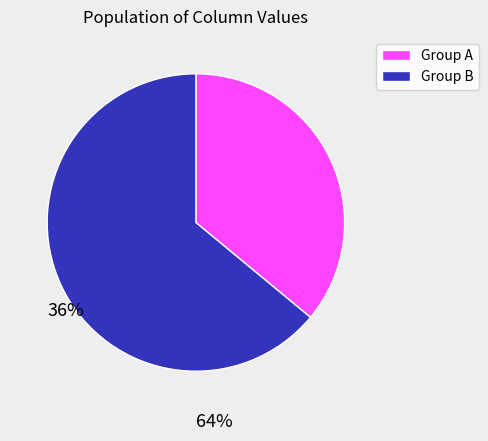

Combined, do Group A and Group B account for over 50%?

Yes